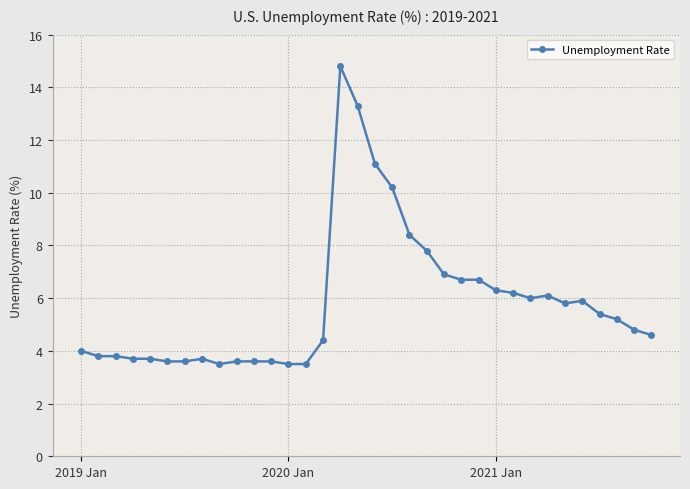

Reading left to right, list all the values displayed in this chart.

4.0	3.8	3.8	3.7	3.7	3.6	3.6	3.7	3.5	3.6	3.6	3.6	3.5	3.5	4.4	14.8	13.3	11.1	10.2	8.4	7.8	6.9	6.7	6.7	6.3	6.2	6.0	6.1	5.8	5.9	5.4	5.2	4.8	4.6